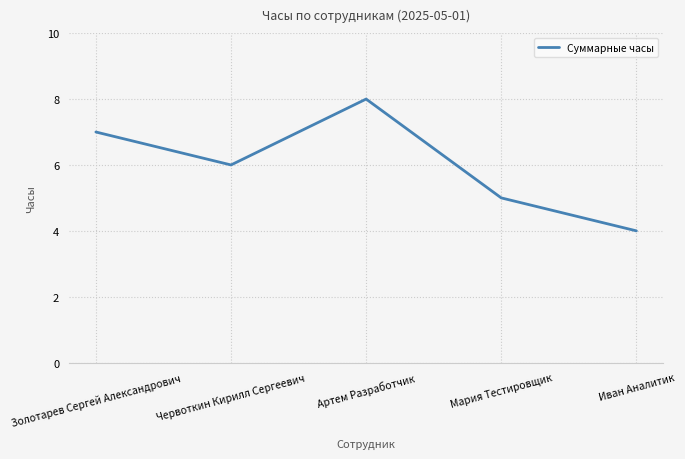

What is the change in value from Червоткин Кирилл Сергеевич to Иван Аналитик?

-2